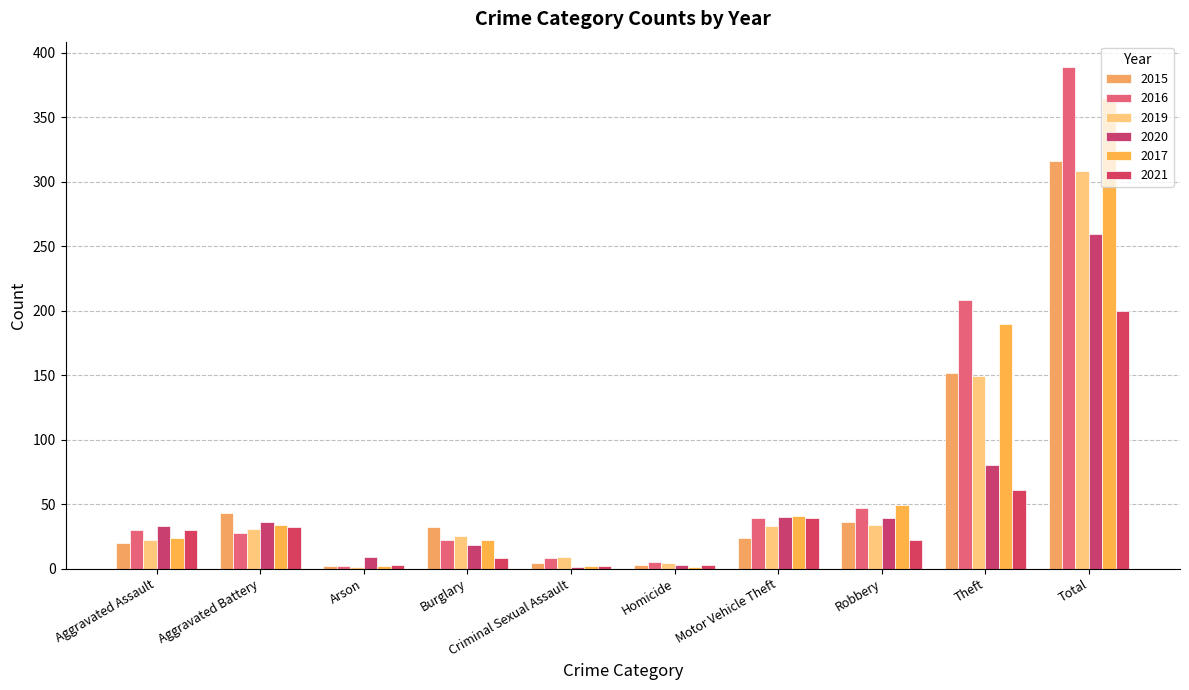

Which has a higher value, Homicide or Total?

Total